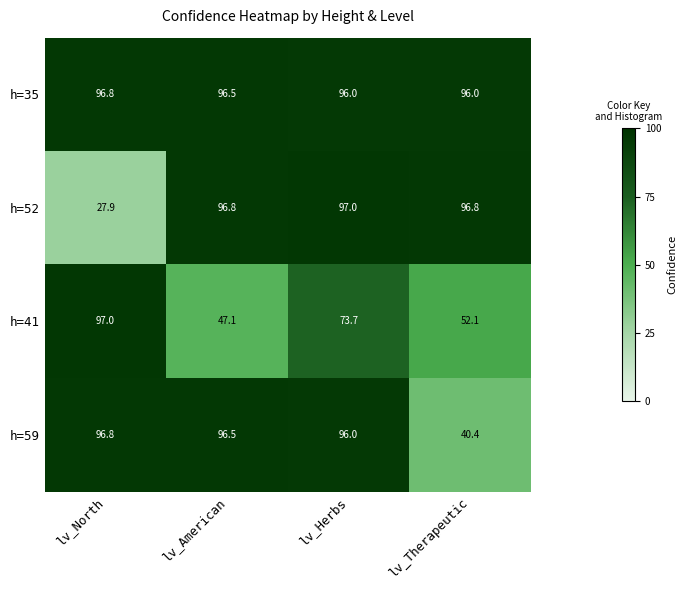

Reading right to left, transcribe all the data shown in this chart.

h=35: lv_Therapeutic=96.0	lv_Herbs=96.0	lv_American=96.5	lv_North=96.8
h=52: lv_Therapeutic=96.8	lv_Herbs=97.0	lv_American=96.8	lv_North=27.9
h=41: lv_Therapeutic=52.1	lv_Herbs=73.7	lv_American=47.1	lv_North=97.0
h=59: lv_Therapeutic=40.4	lv_Herbs=96.0	lv_American=96.5	lv_North=96.8